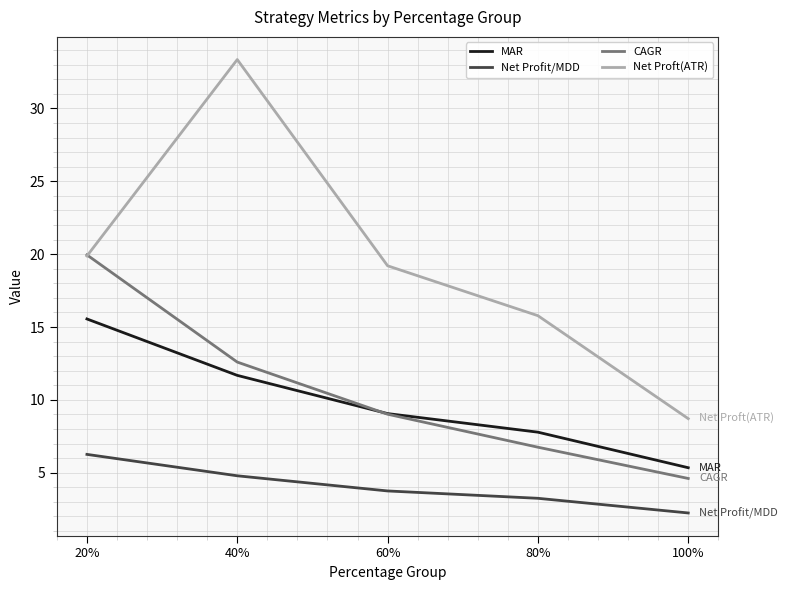

The value of CAGR at 40% is 12.6. True or false?

True